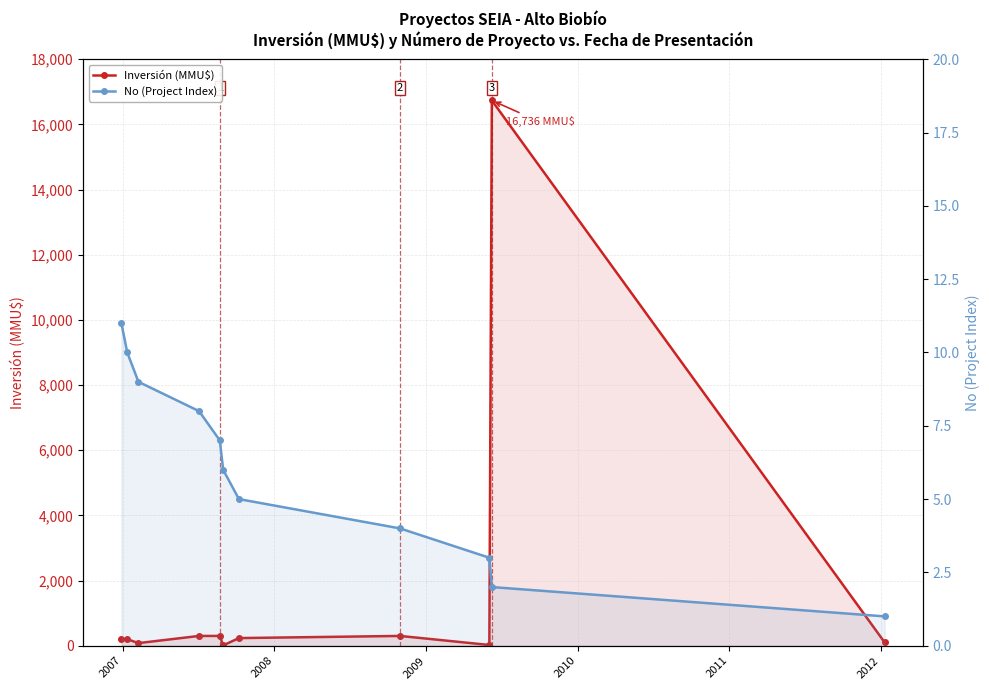

List the series in order of their overall mean, highest first.

Inversión (MMU$), No (Project Index)